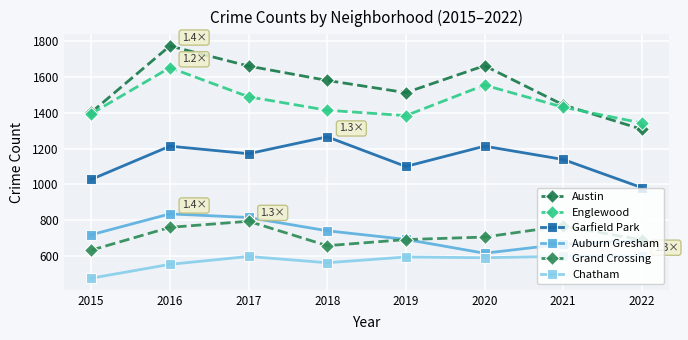

True or false: Auburn Gresham has a value of 1003 at 2018.

False